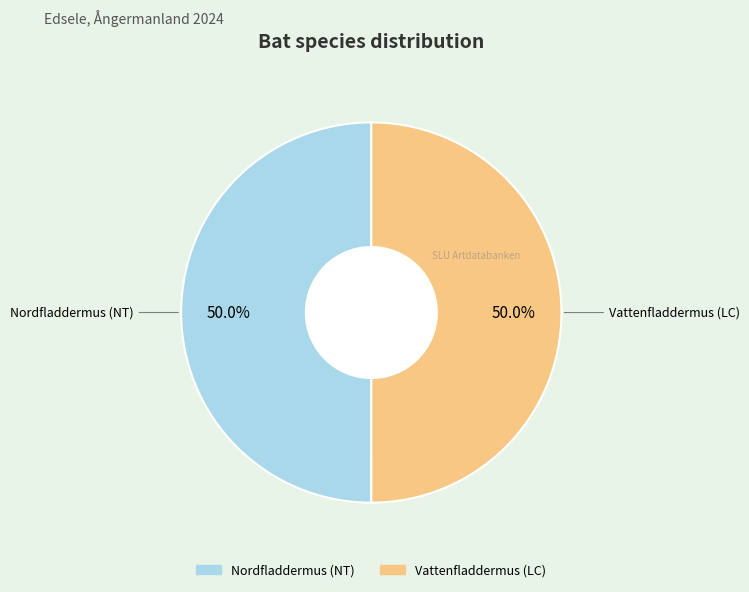

True or false: Nordfladdermus (NT) accounts for 50% of the total.

True